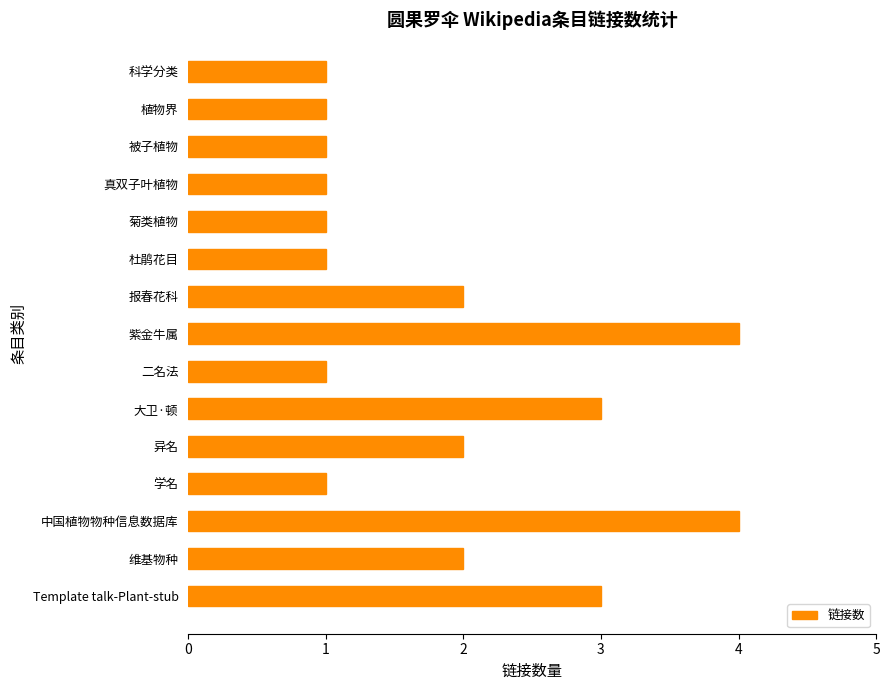

Is it true that the value at 维基物种 is 1?

False